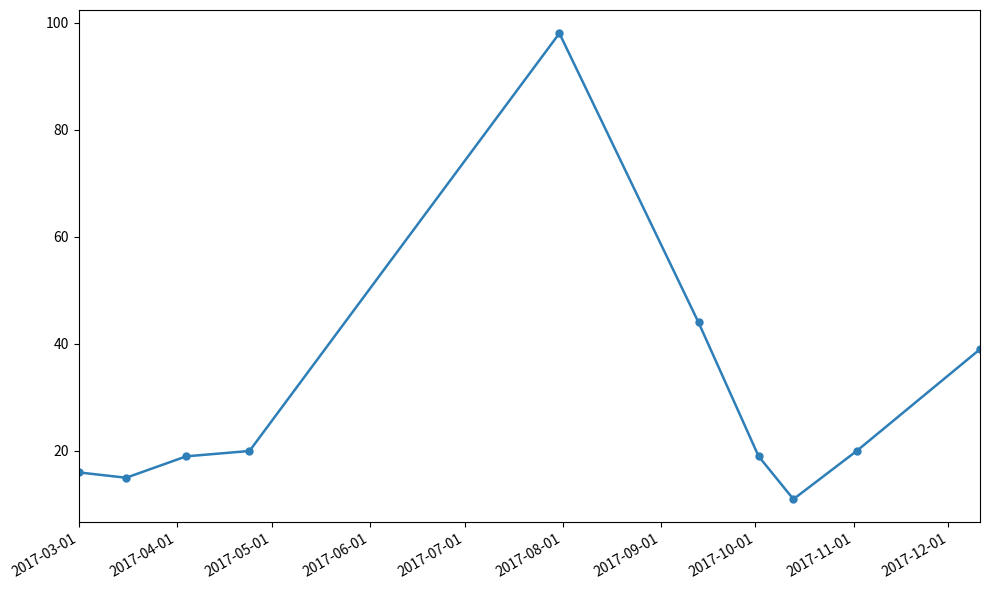

What is the sum of all values?

301